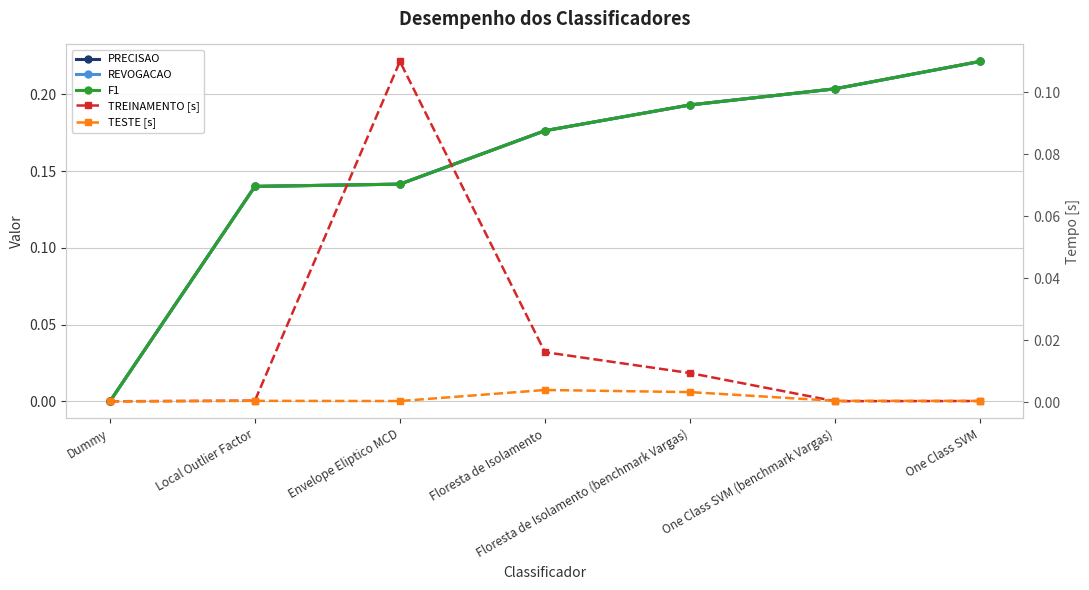

How many lines are shown in the chart?

5